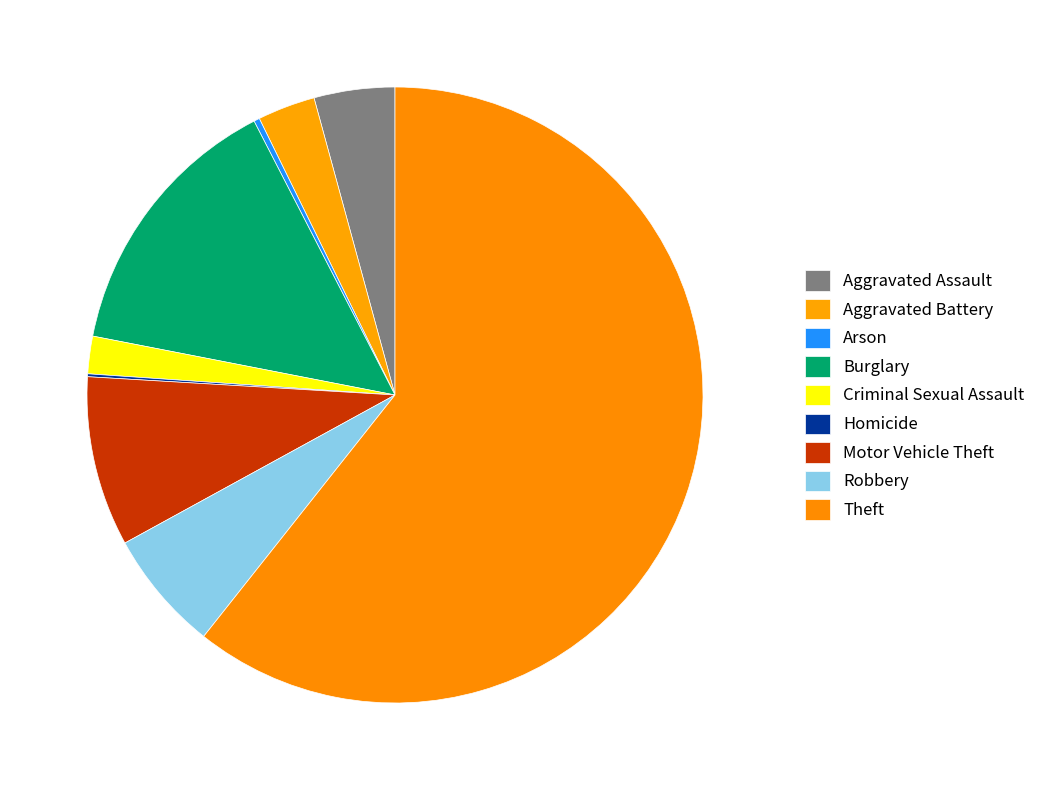

To the nearest percent, what is the difference between the Burglary and Robbery slice percentages?

8%